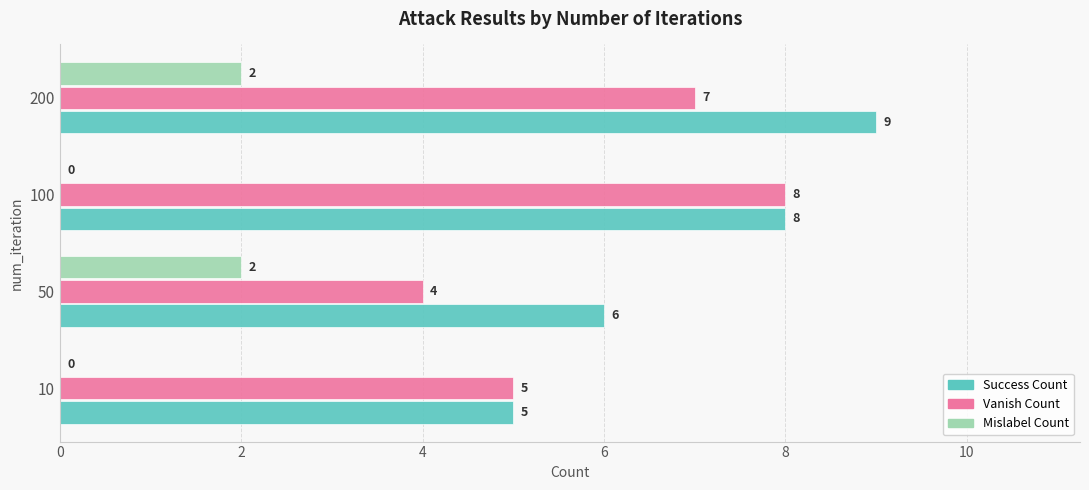

How many Success Count values are between 6 and 9?

3